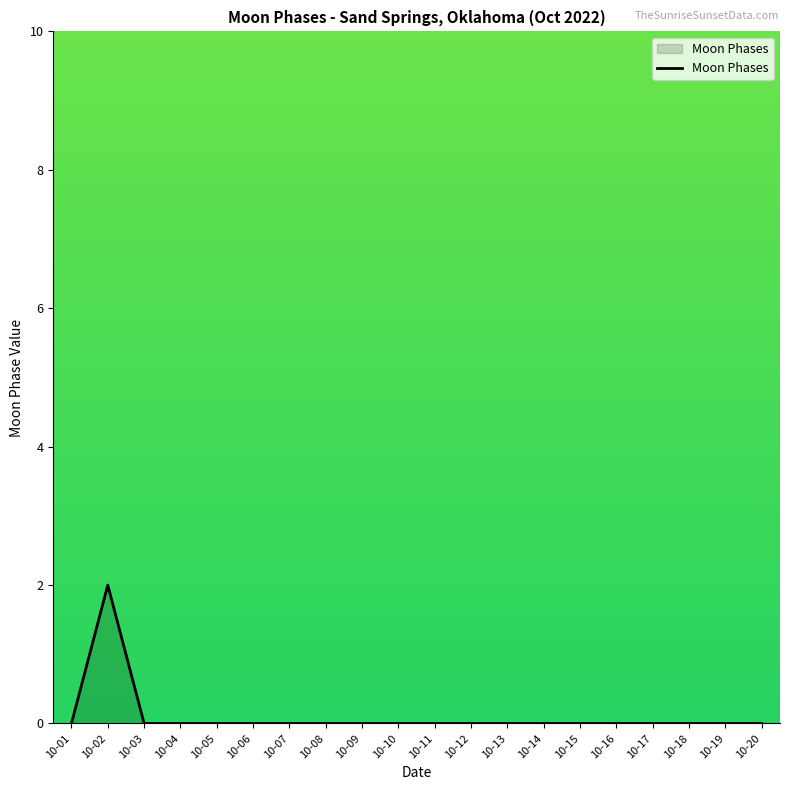

Reading right to left, what are all the values shown in this chart?

10-20=0	10-19=0	10-18=0	10-17=0	10-16=0	10-15=0	10-14=0	10-13=0	10-12=0	10-11=0	10-10=0	10-09=0	10-08=0	10-07=0	10-06=0	10-05=0	10-04=0	10-03=0	10-02=2	10-01=0